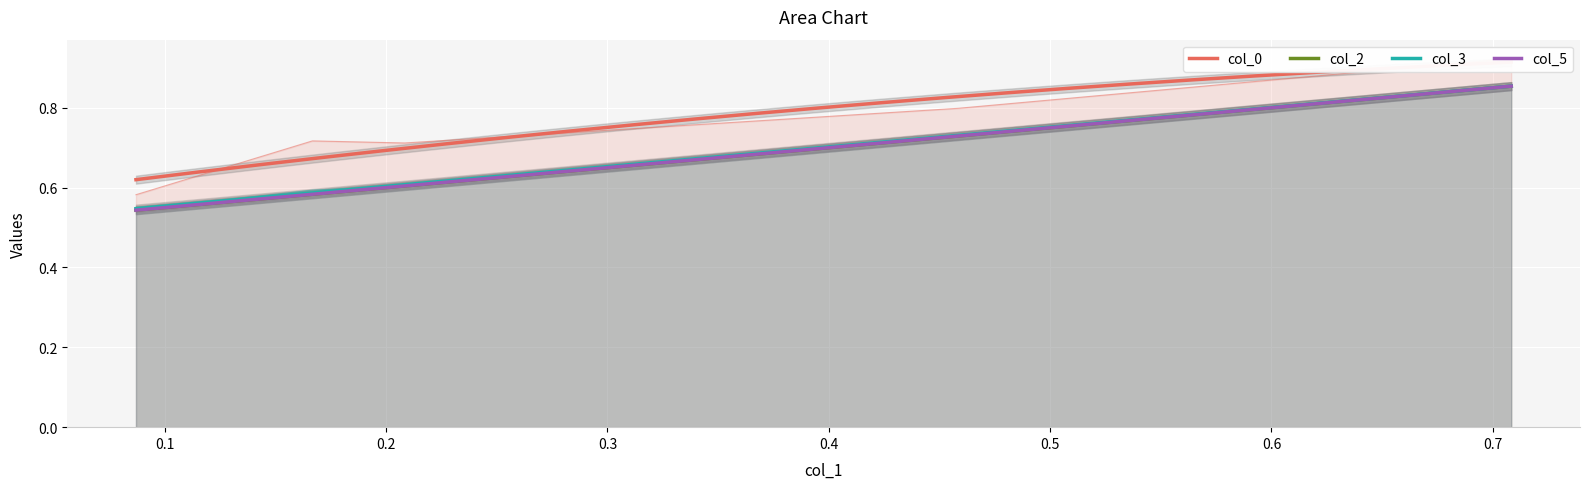

True or false: col_0 and col_5 intersect in this chart.

False